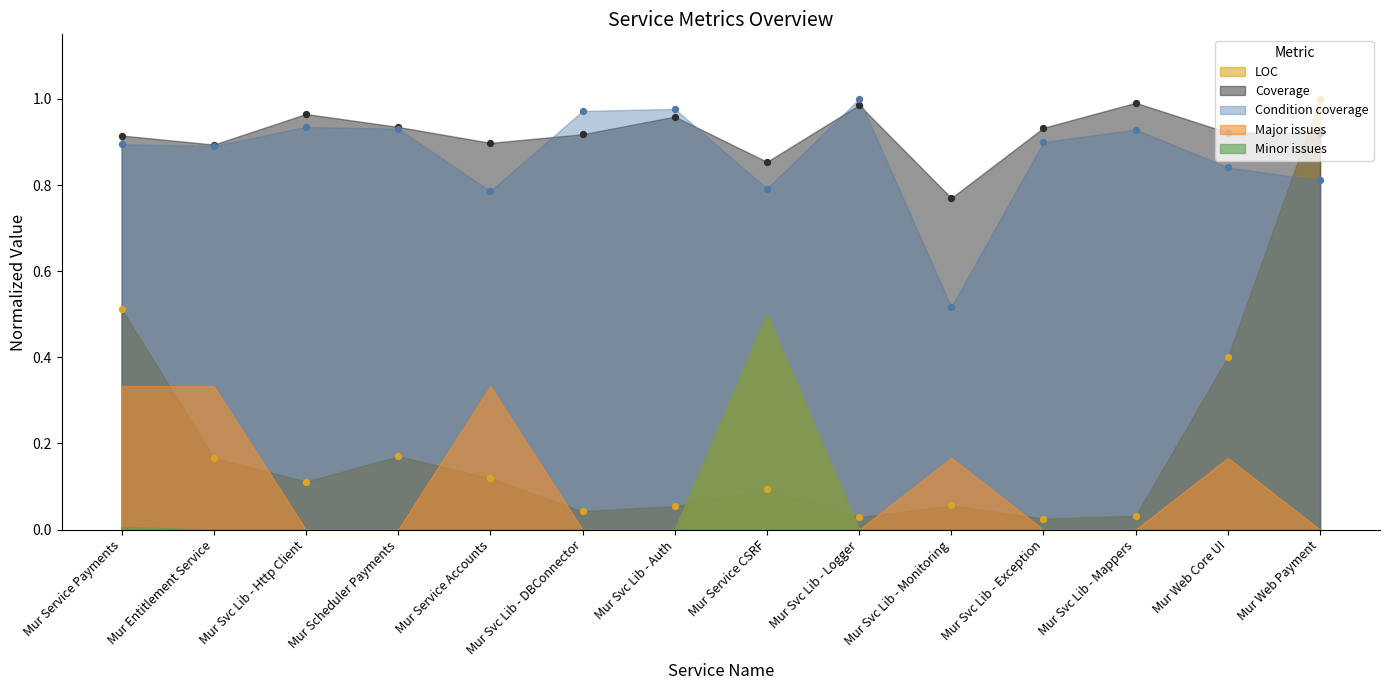

Is the value of LOC at Mur Entitlement Service greater than the value of Condition coverage at Mur Service Payments?

No